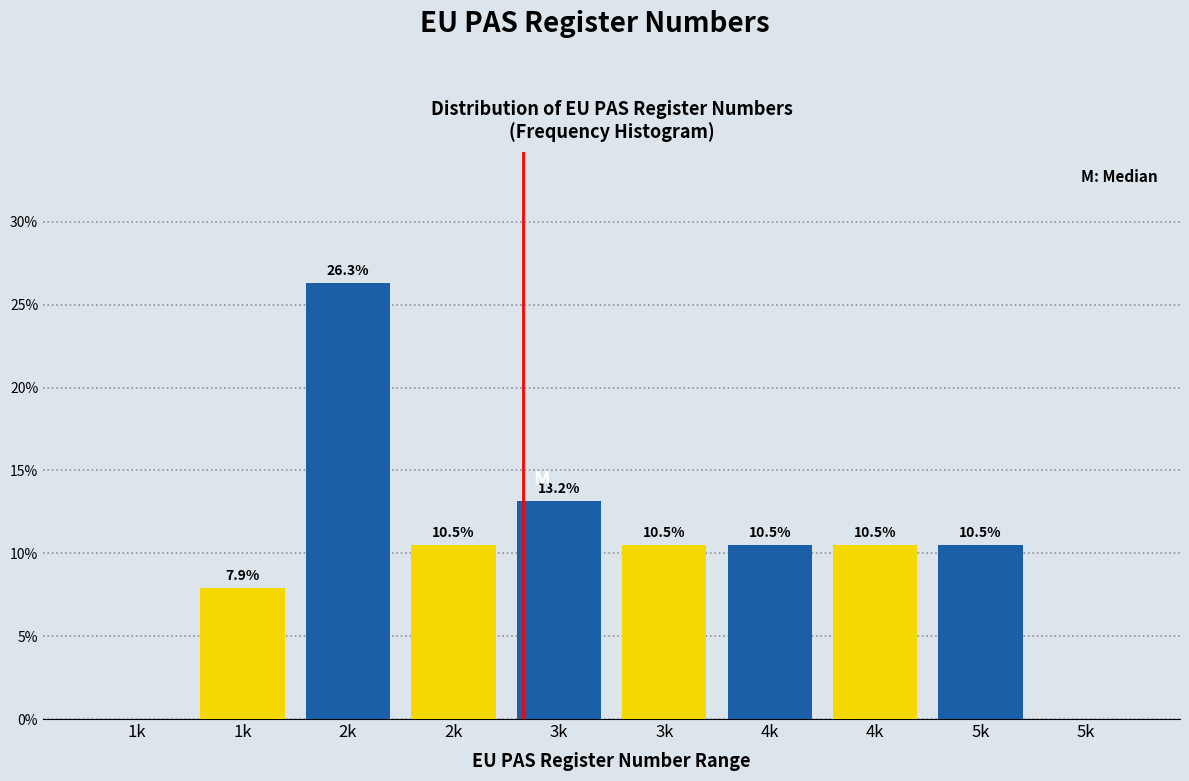

Count the number of data series in this chart.

1